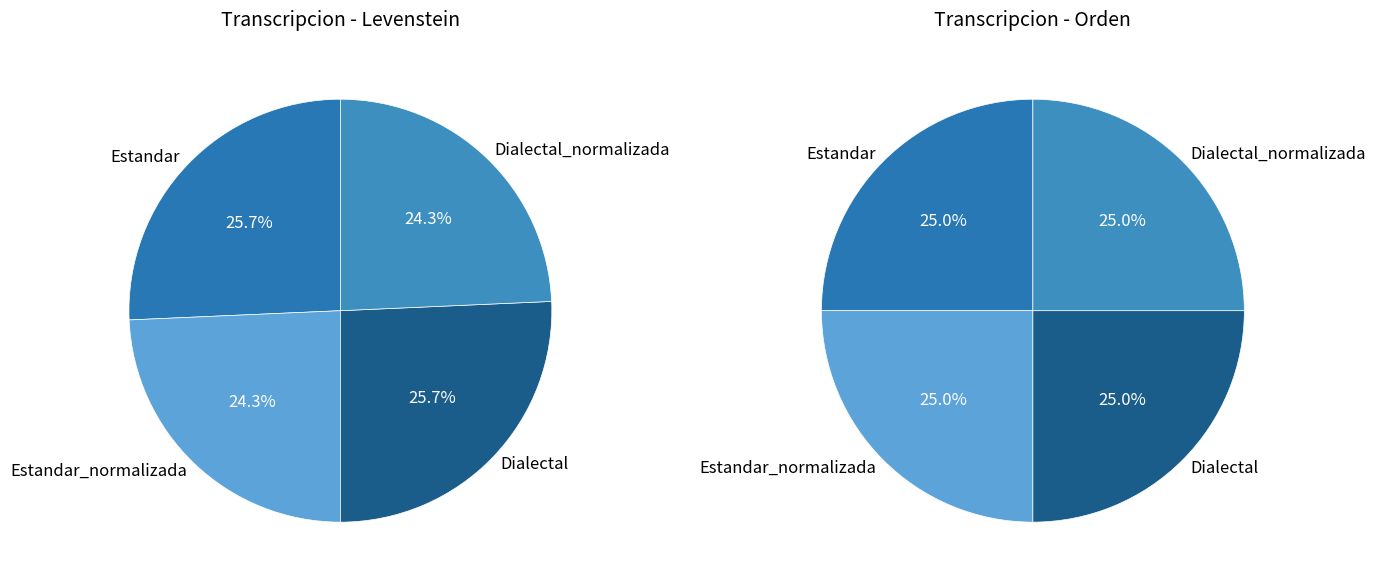

True or false: Estandar_normalizada accounts for 18% of the total.

False